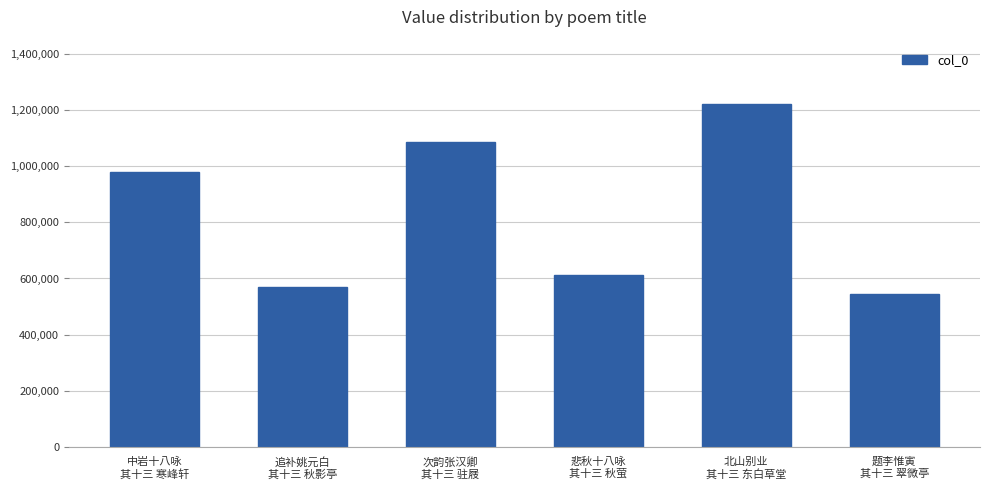

Are the bars horizontal?

No